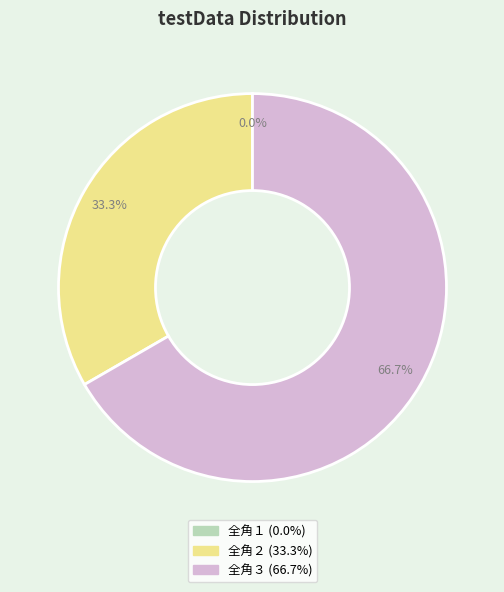

Between 全角３ and 全角２, which is larger?

全角３